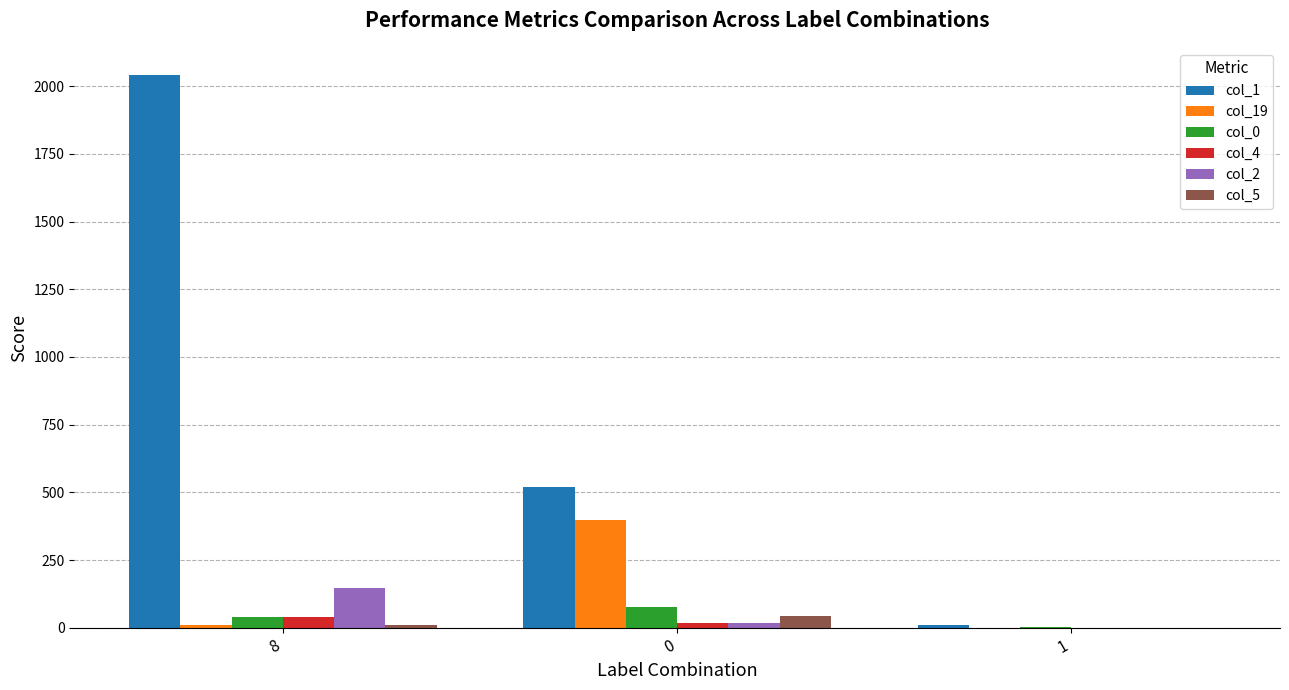

Reading left to right, extract all data points from this chart.

col_1: 2040	521	9
col_19: 11	397	0
col_0: 39	75	3
col_4: 41	19	0
col_2: 147	19	0
col_5: 11	44	0